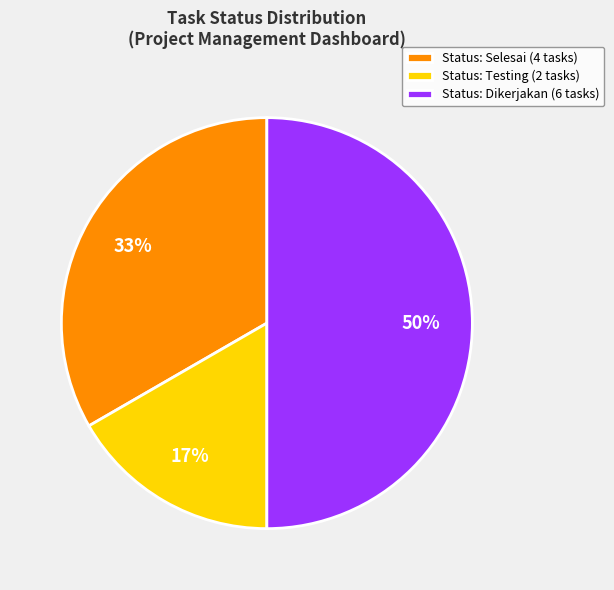

Is the sum of Status: Testing (2 tasks) and Status: Dikerjakan (6 tasks) greater than half?

Yes